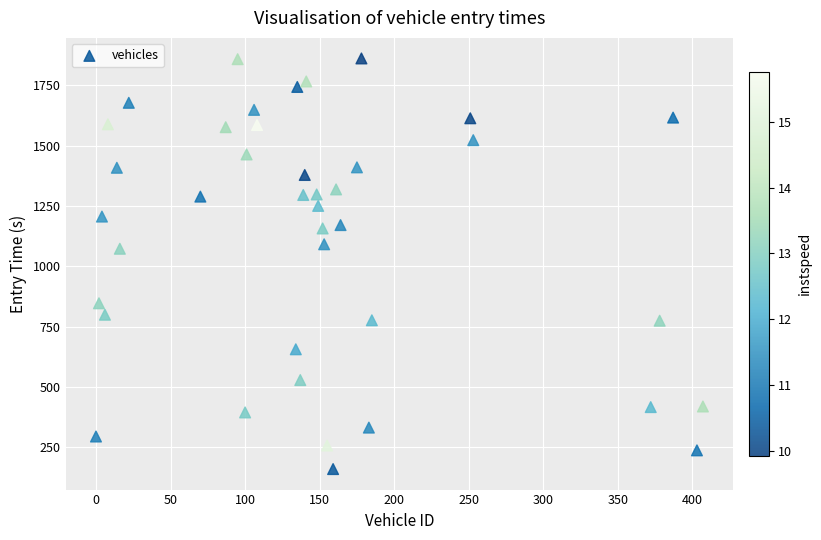

What is the range of Y values (max minus min)?

1701.4